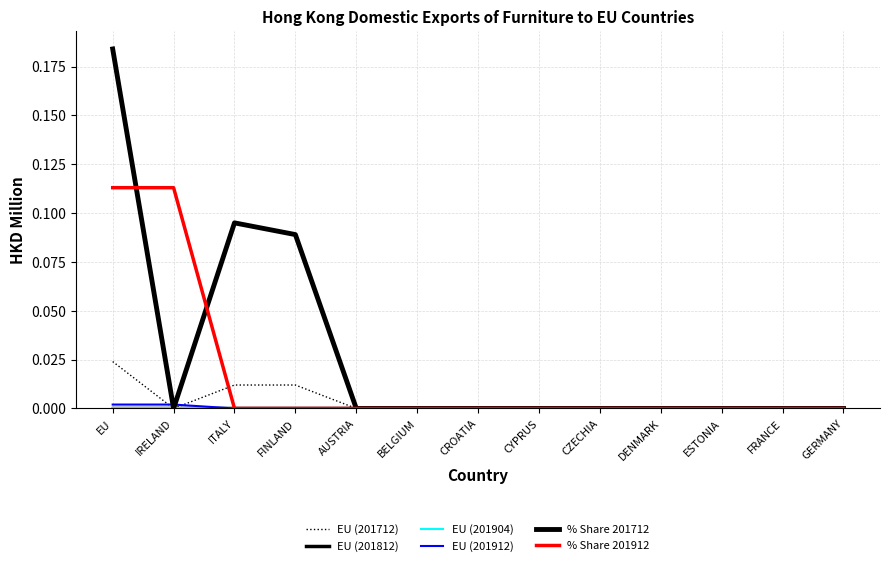

Which series changed the most between IRELAND and CROATIA?

% Share 201912